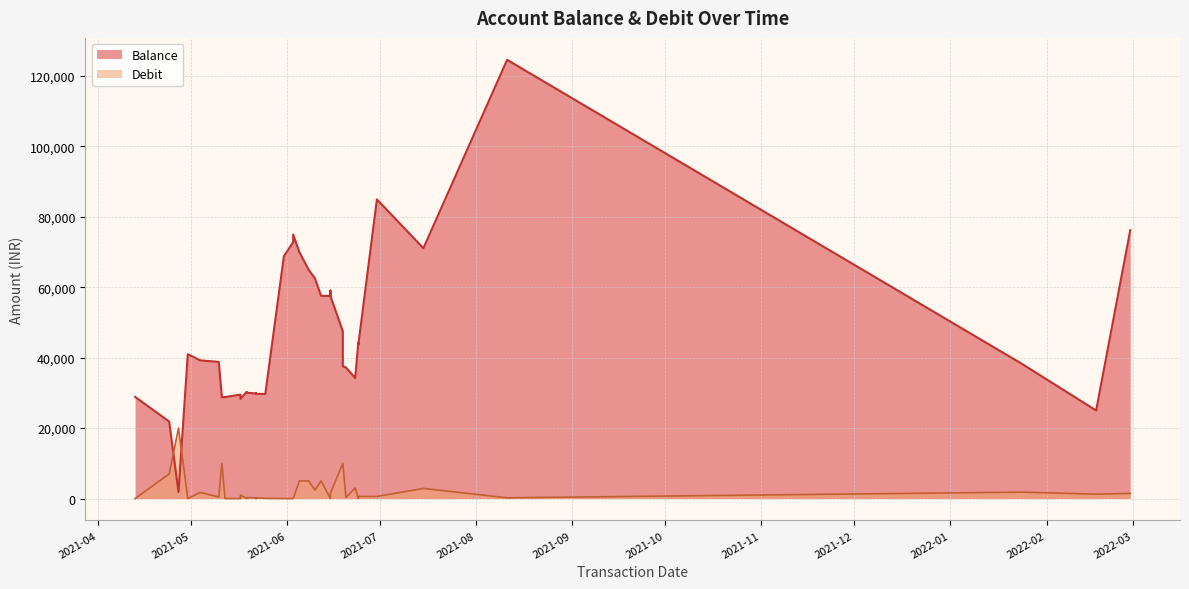

Reading left to right, what are all the values shown in this chart?

Balance: 28852.8	21852.8	1852.8	40955.8	39225.8	38775.8	28775.8	28774.8	28795.8	29495.8	29295.8	28295.8	30295.8	30022.8	29827.9	29924.8	29724.3	29670.3	68773.4	72773.4	74929.8	69929.8	64929.8	62520.8	57520.8	57521.8	59020.8	57520.8	47520.8	37520.8	37220.8	34220.8	44220.8	43621.8	84908.8	71055.7	124518.7	38265.6	24999.9	76153.9
Debit: 0.0	7000.0	20000.0	0.0	1730.0	450.0	10000.0	1.0	0.0	0.0	200.0	1000.0	0.0	273.0	195.0	0.0	200.5	54.0	0.0	0.0	0.0	5000.0	5000.0	2409.0	5000.0	0.0	0.0	1500.0	10000.0	10000.0	300.0	3000.0	0.0	599.0	604.0	2876.0	214.0	1827.8	1244.0	1453.0